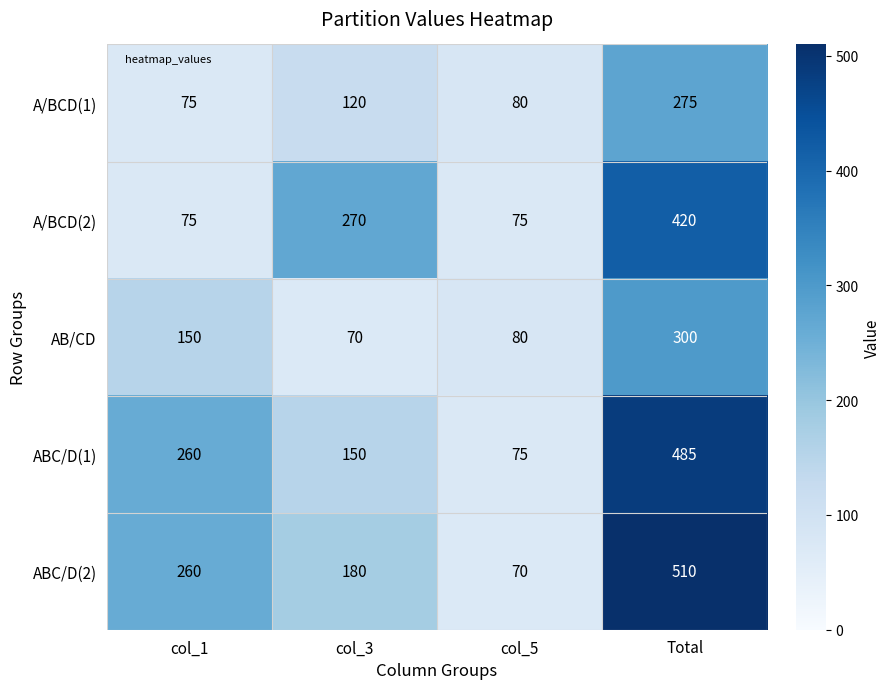

Which series has the largest total across all categories?

ABC/D(2)